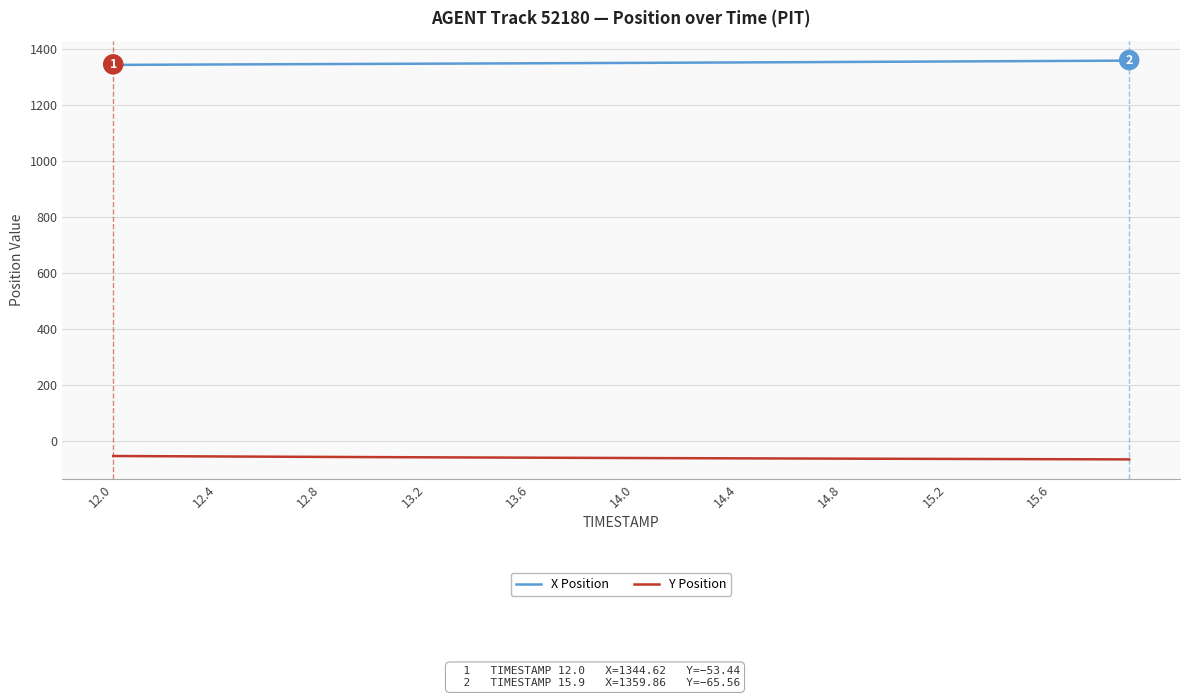

What is the minimum value for Y Position?

-65.6